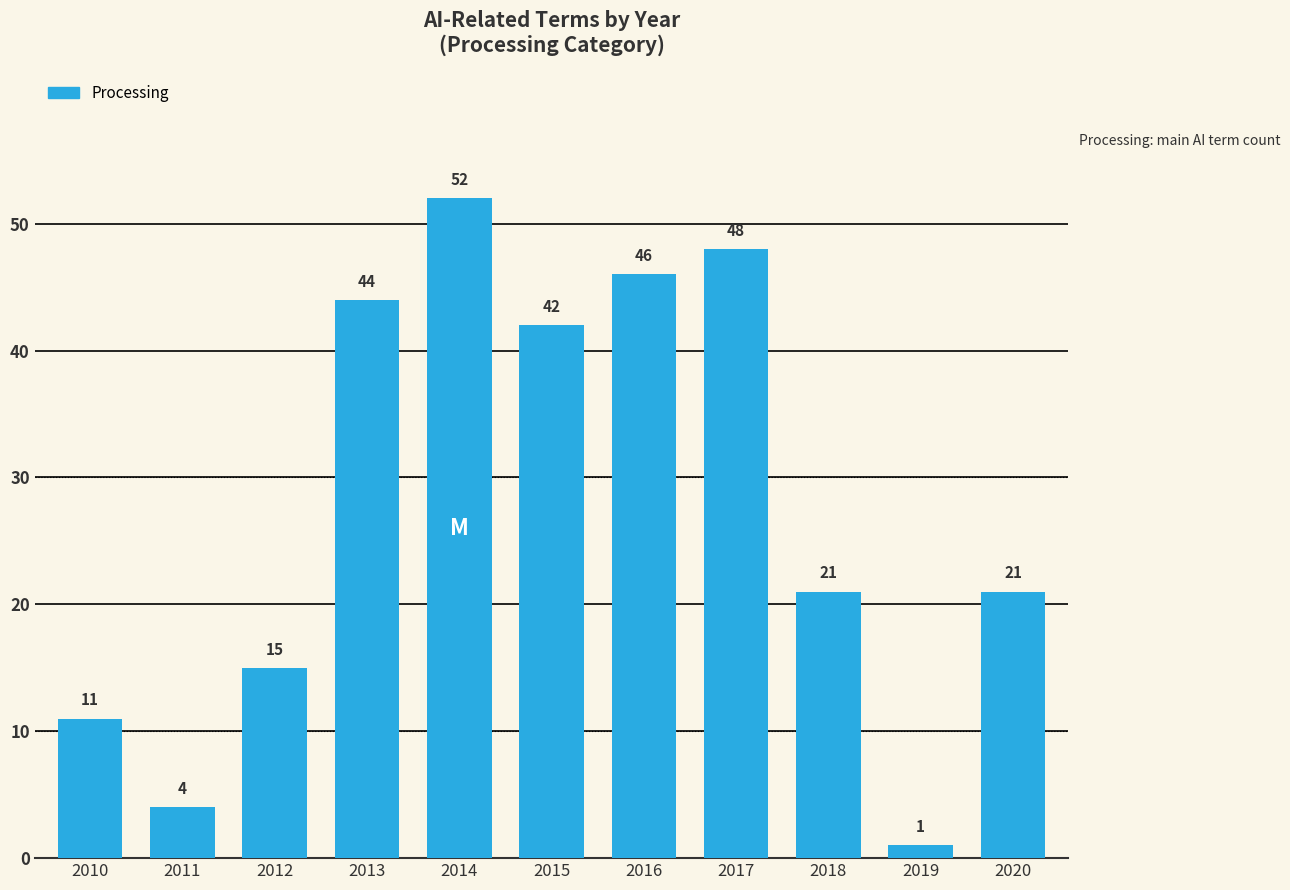

Between 2014 and 2012, which is larger?

2014